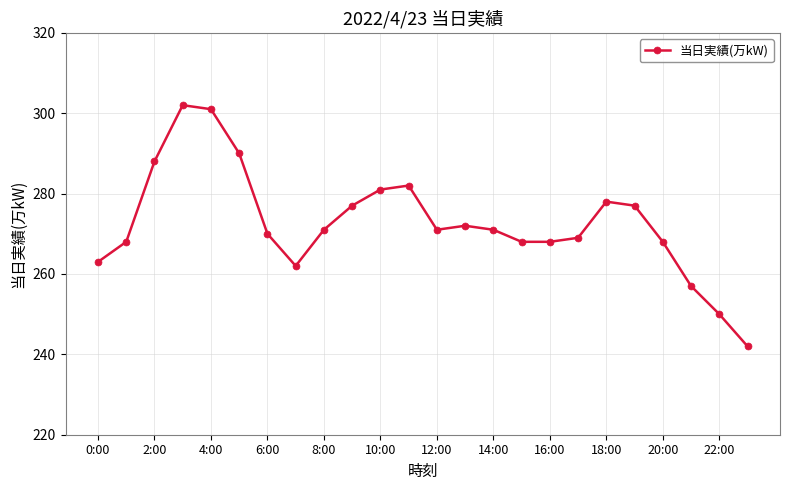

What is the smallest value displayed?

242